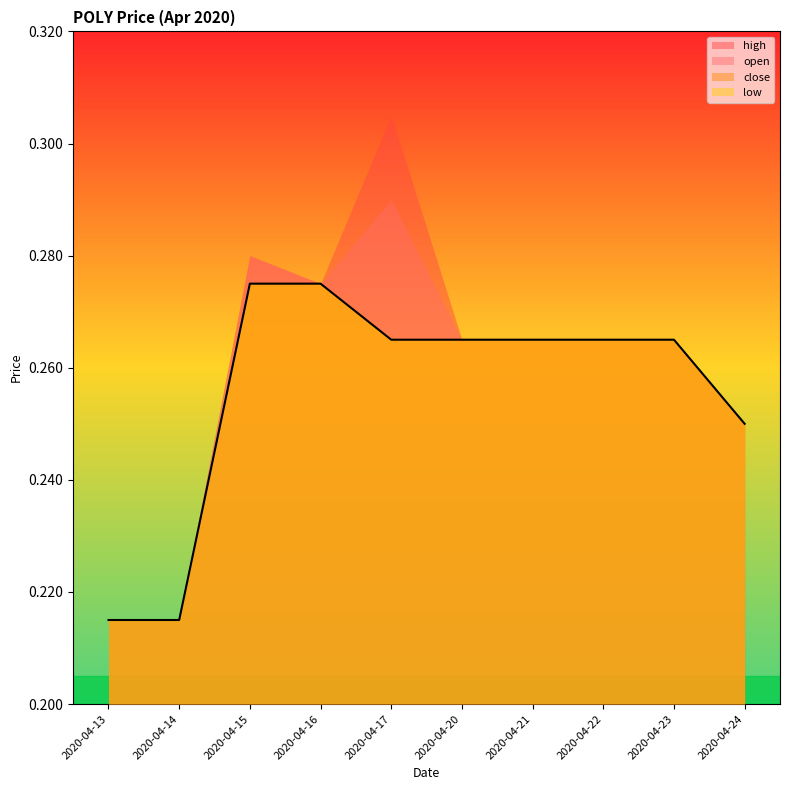

What is the difference between the maximum and minimum values in the close series?

0.1